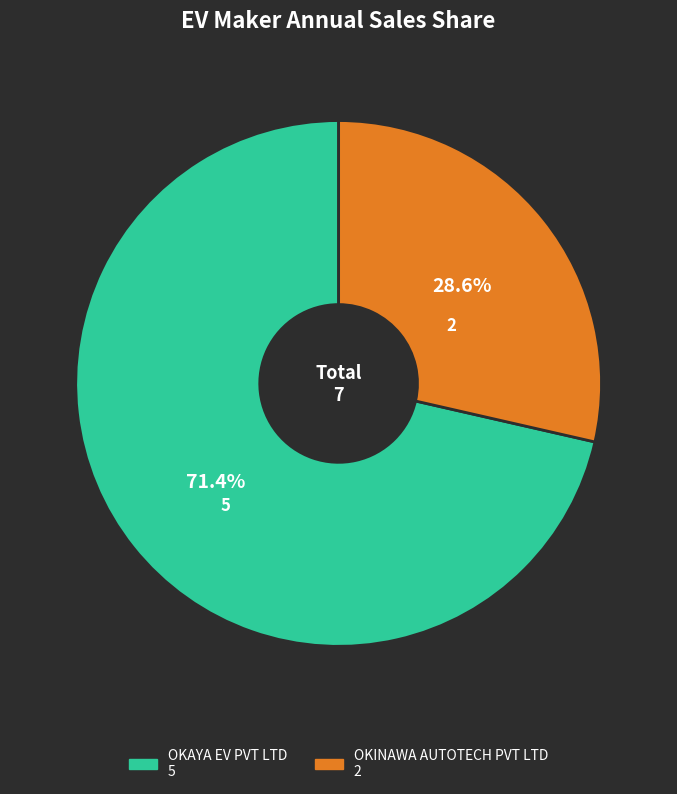

To the nearest percent, what is the average slice percentage?

50%